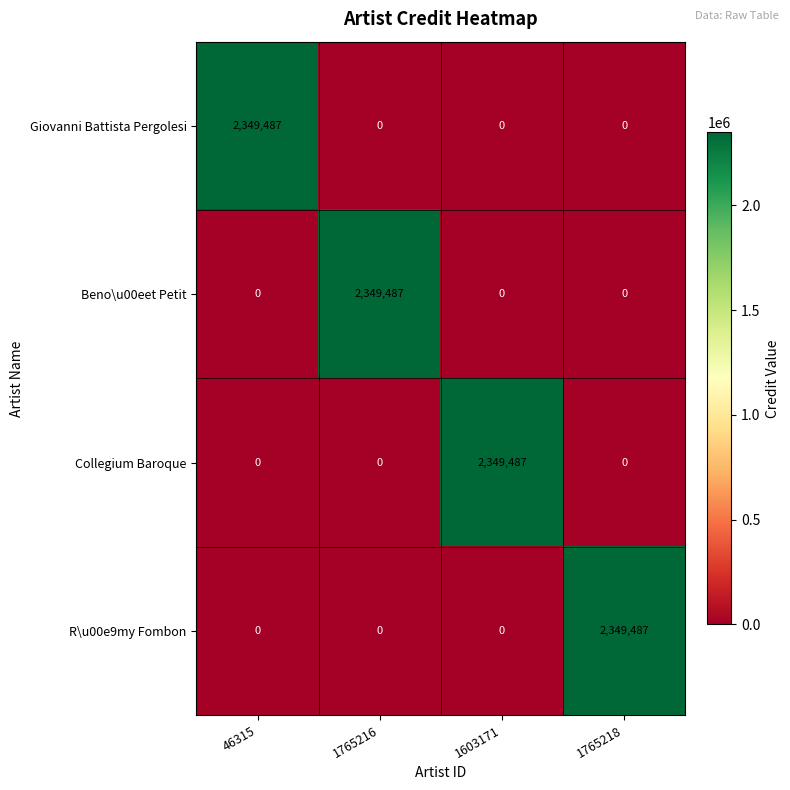

What is the difference between the highest and lowest values at 1765216?

2349487